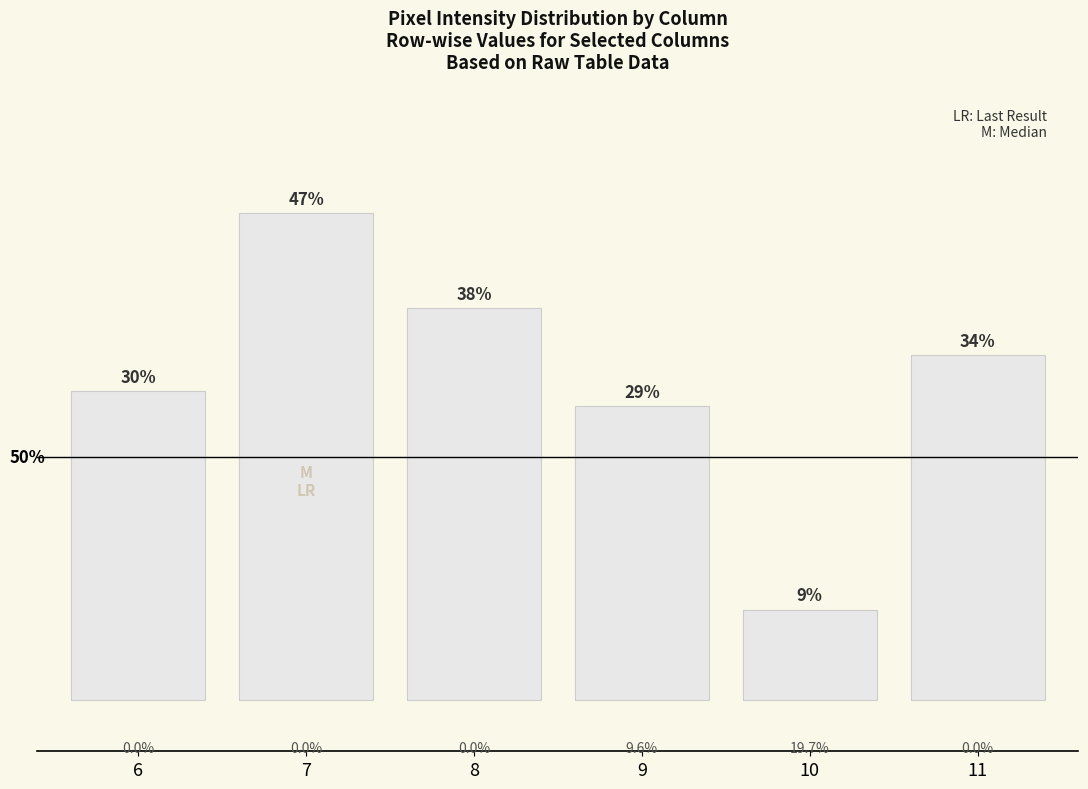

Does the chart contain any negative values?

No